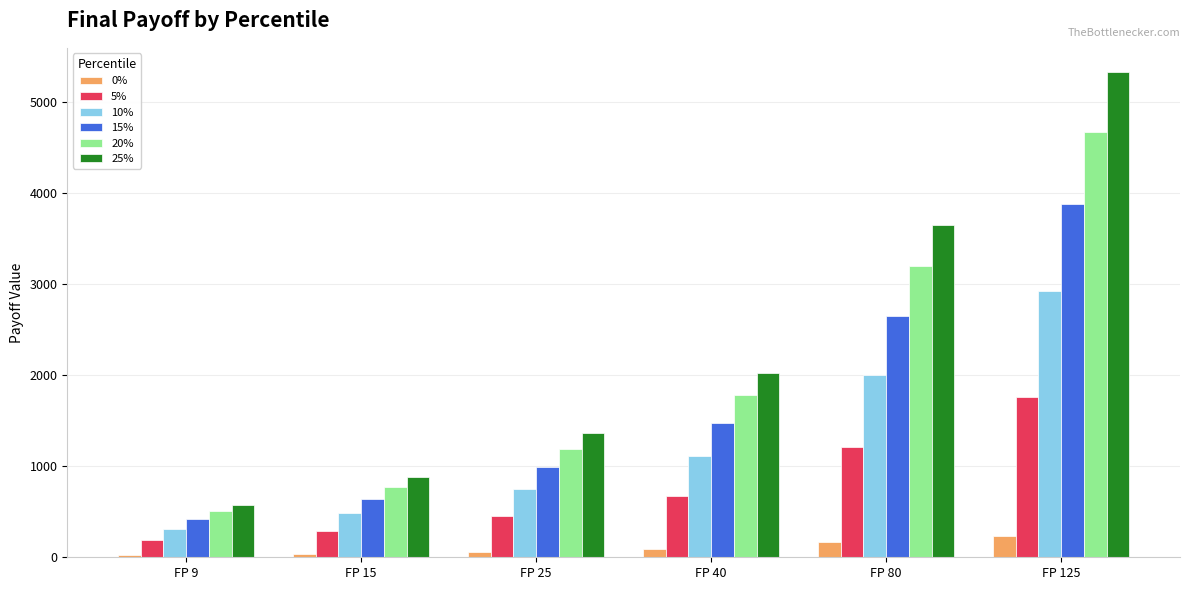

What are all the series names shown in the legend?

0%, 5%, 10%, 15%, 20%, 25%